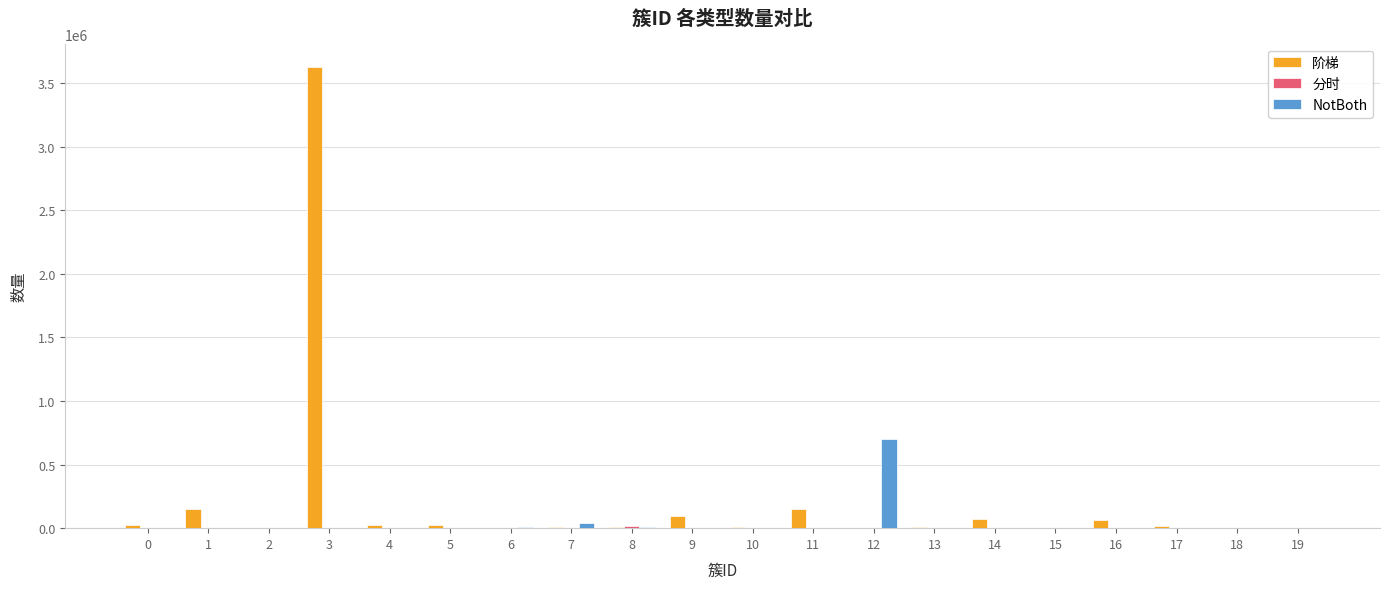

What is the maximum value shown in the chart?

3627324